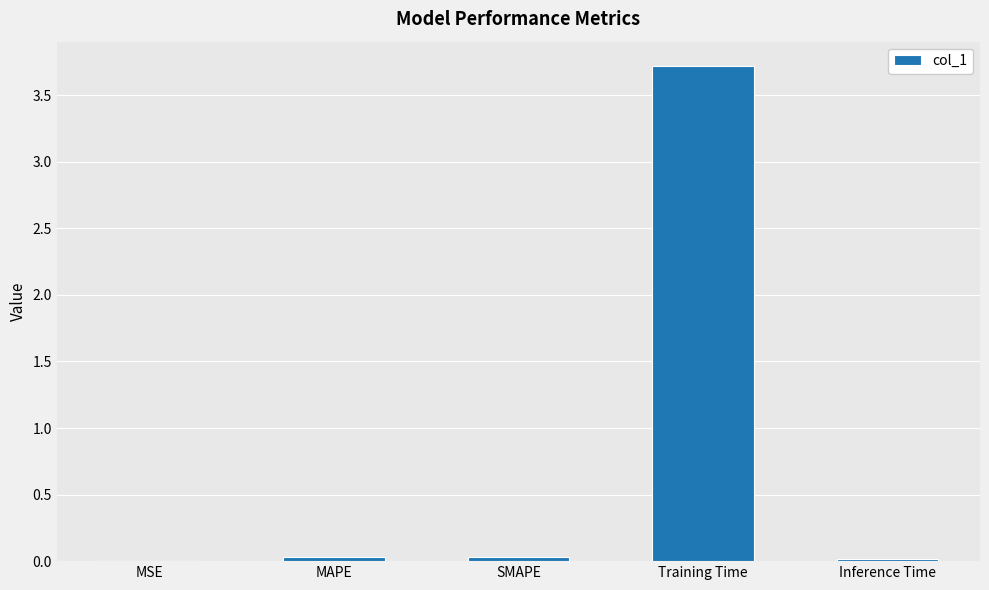

True or false: the data shows 0.0 at Inference Time.

True